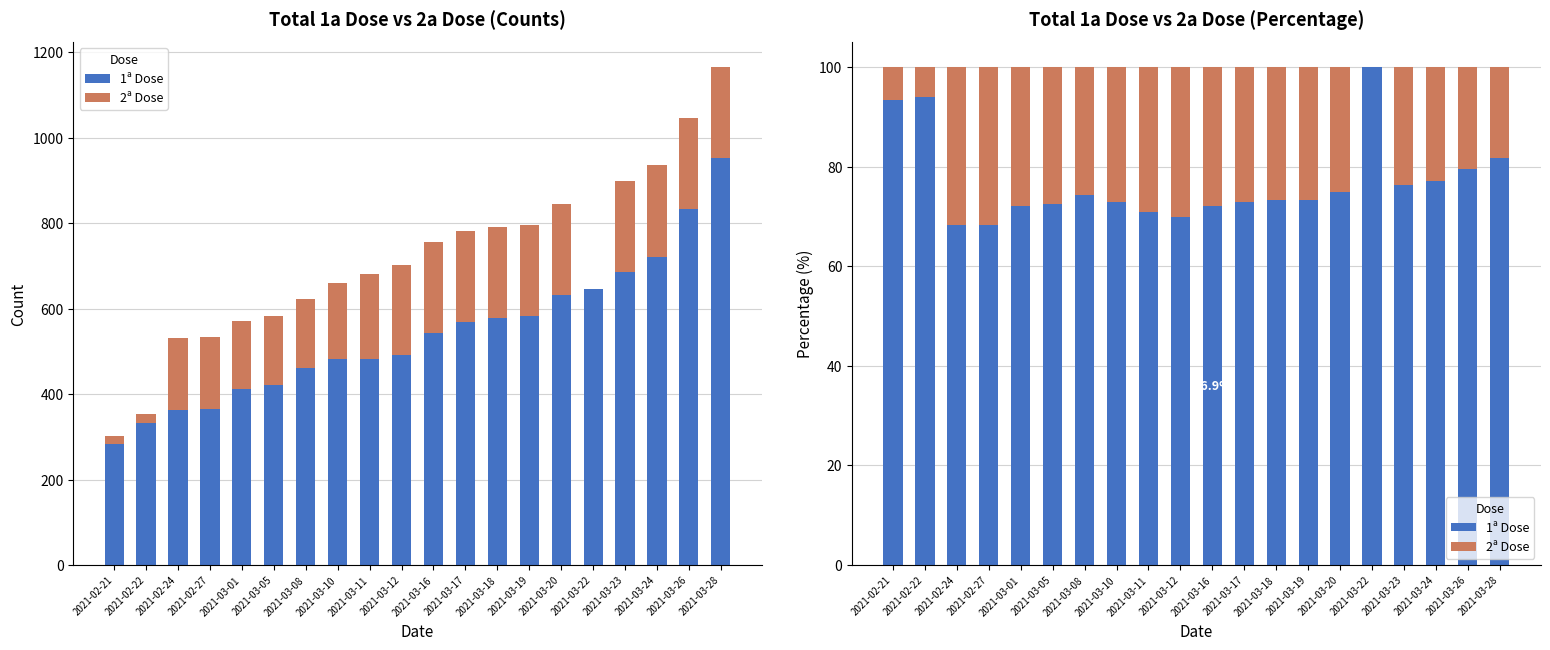

What is the difference between the maximum and minimum values in the 1ª Dose series?

31.8